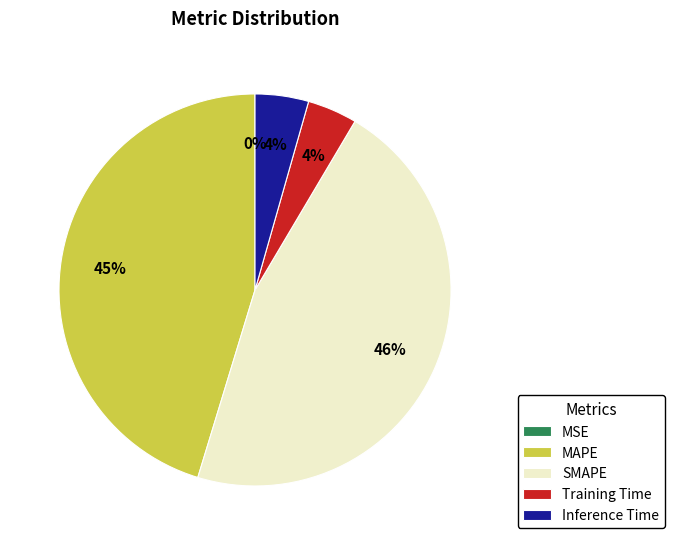

True or false: Training Time accounts for 4% of the total.

True